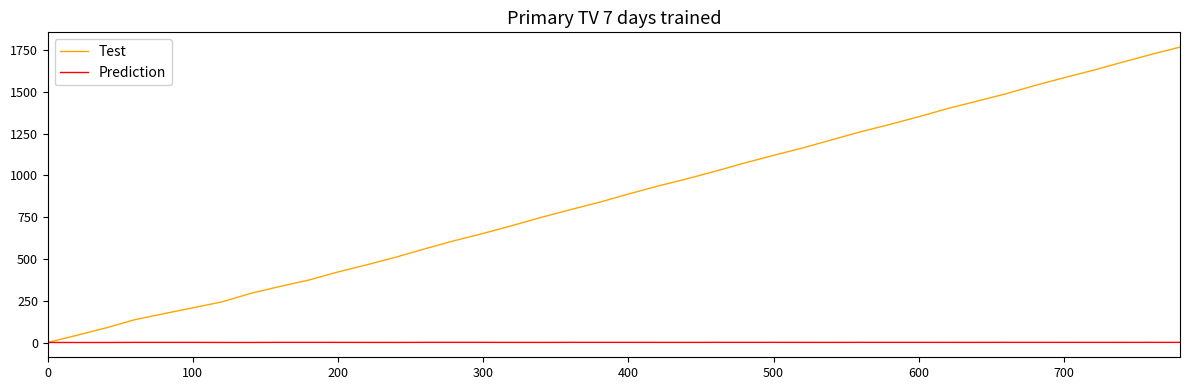

How many series are shown in this chart?

2